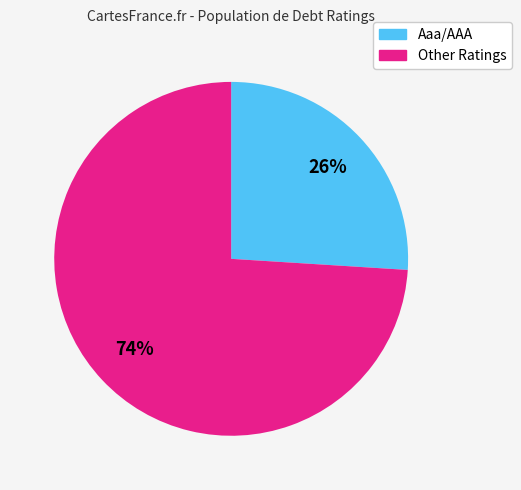

Does any single category account for the majority?

Yes